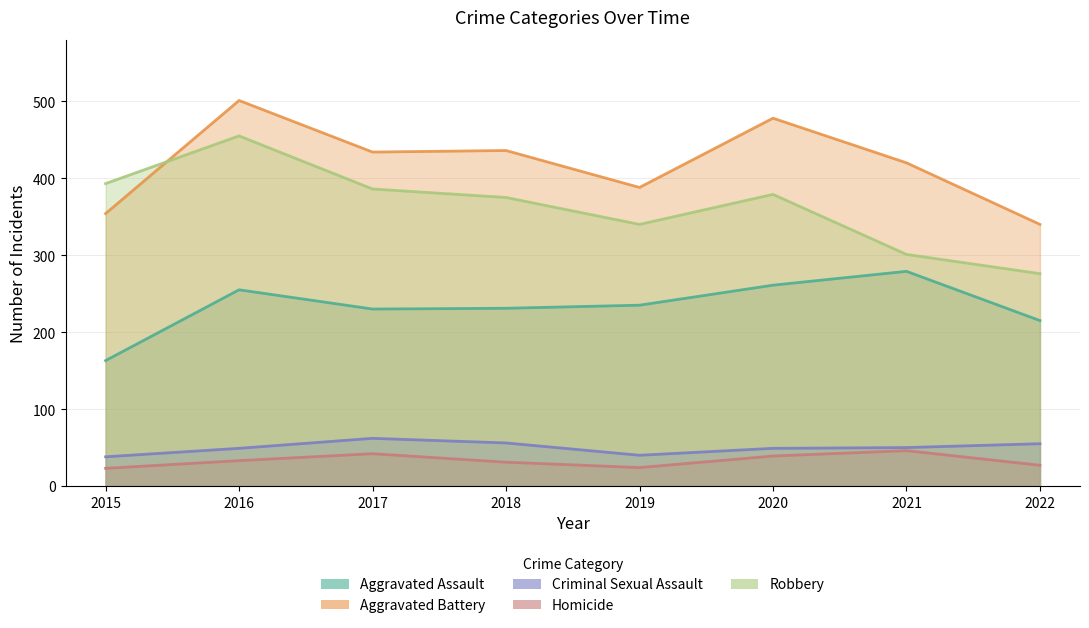

True or false: Robbery has a value of 144 at 2022.

False